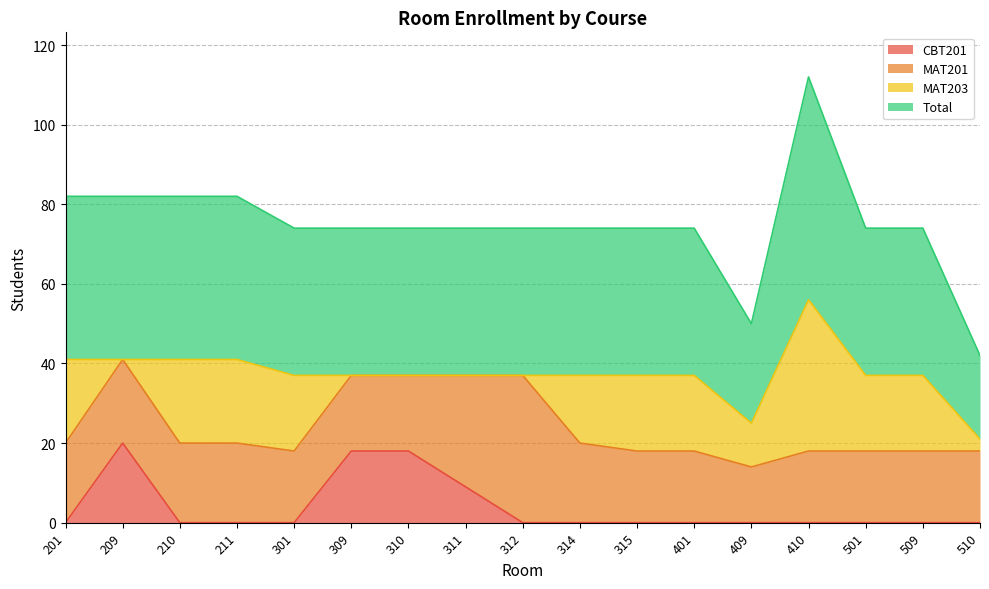

Which series has the widest spread of values?

Total